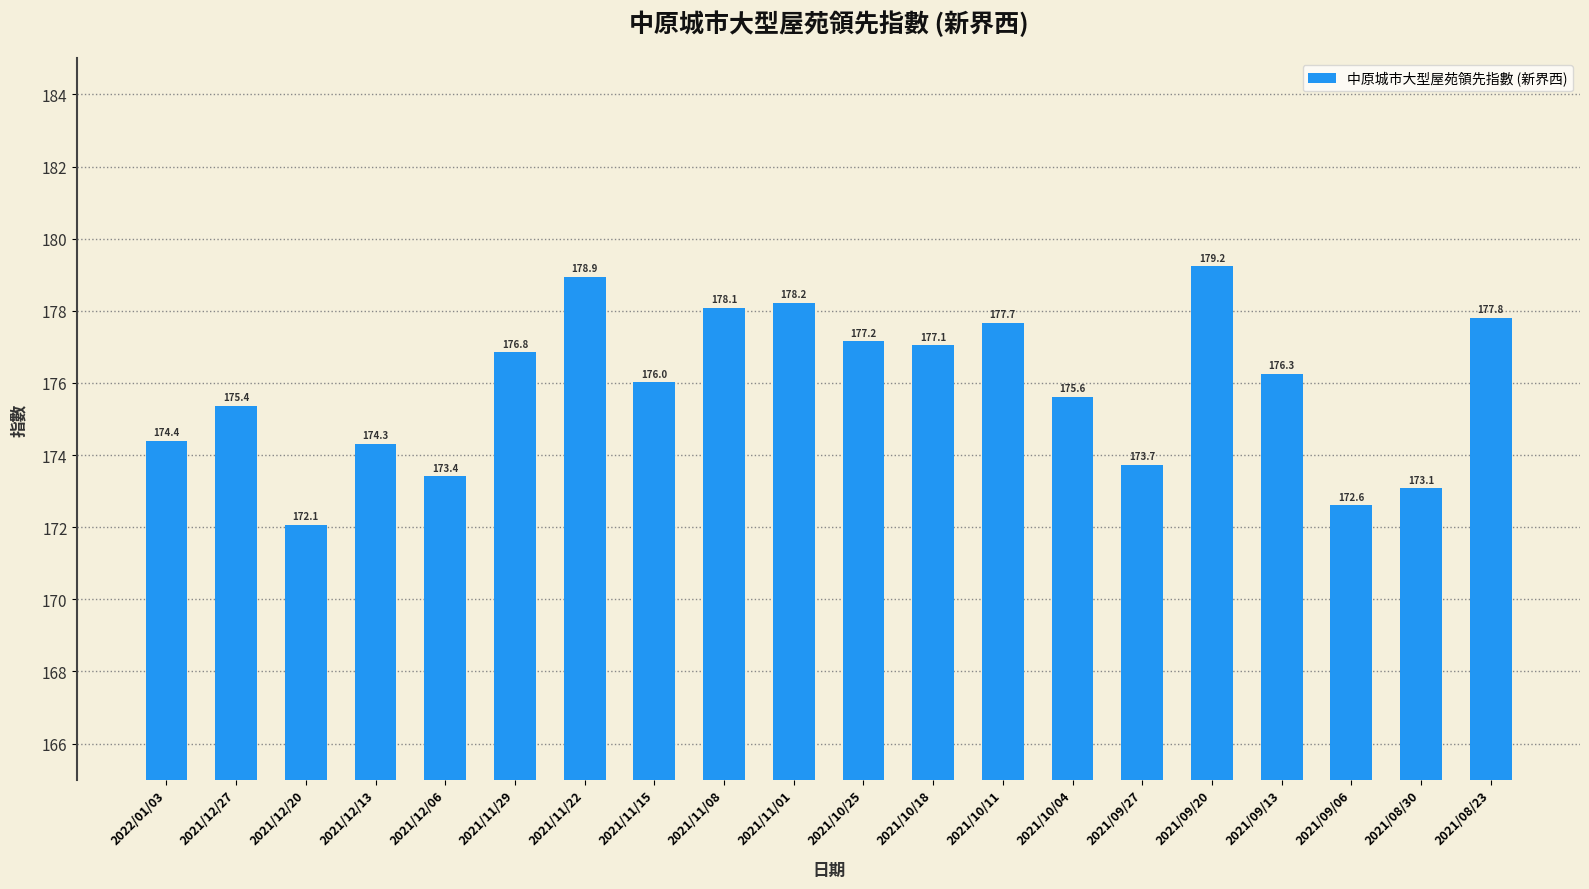

How many series are shown in this chart?

1